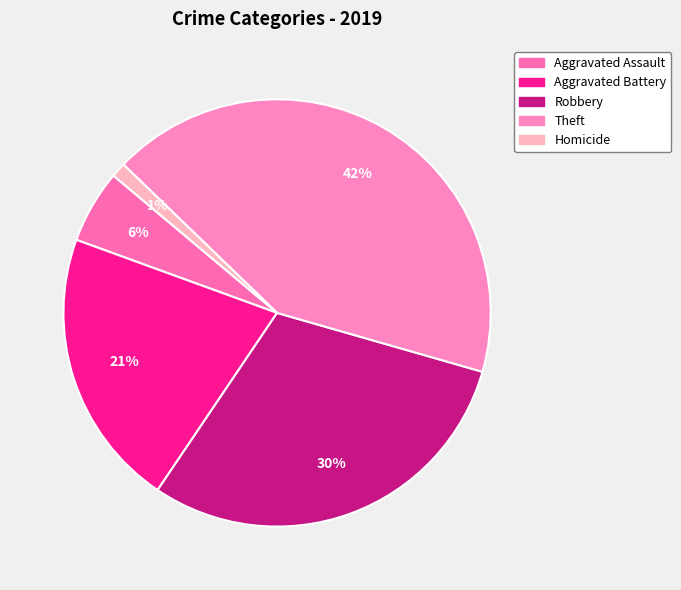

Which has a higher value, Robbery or Aggravated Assault?

Robbery